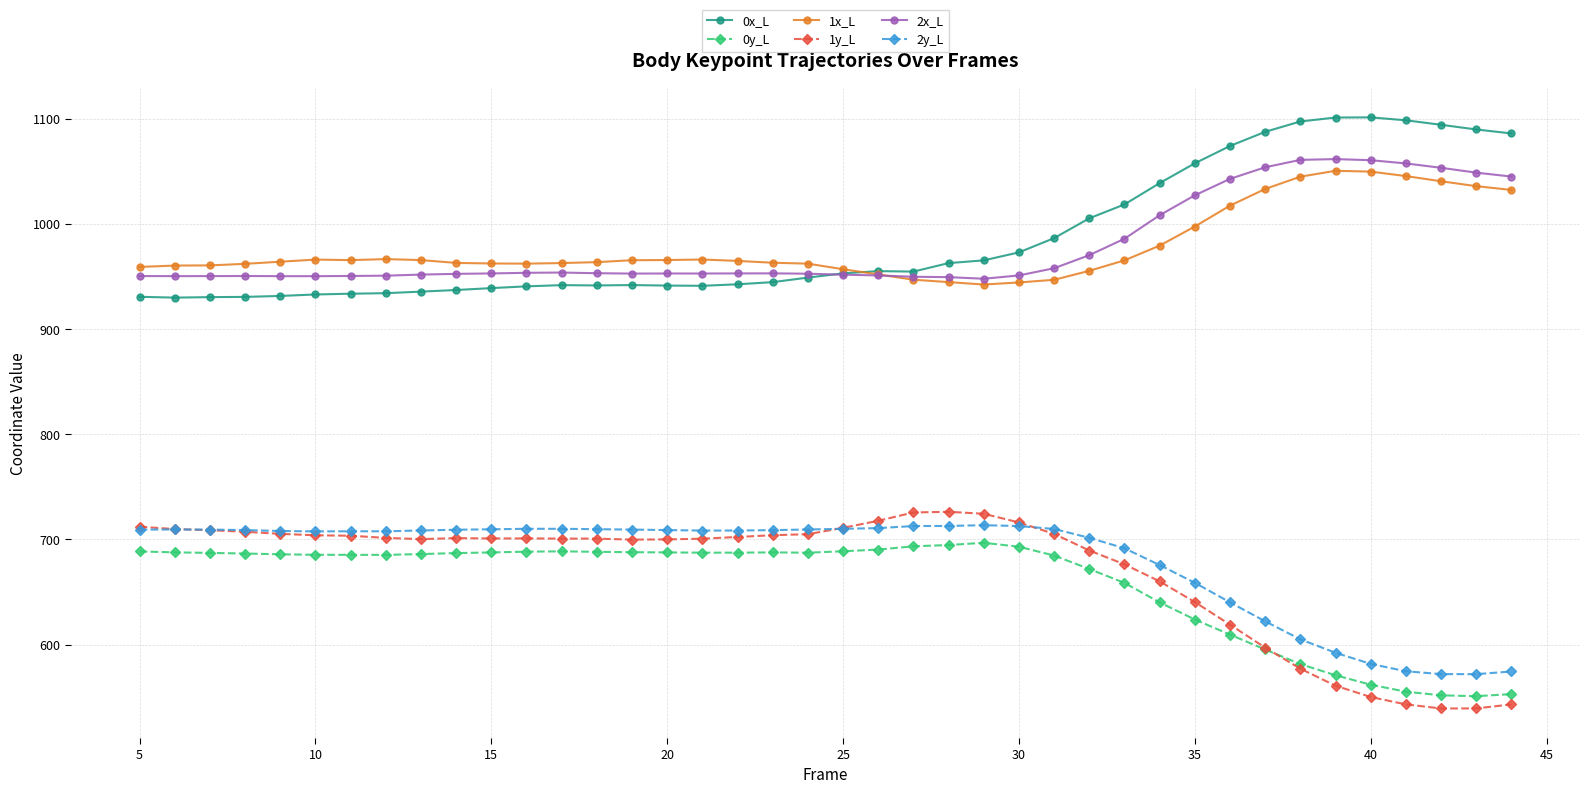

What are all the series names shown in the legend?

0x_L, 0y_L, 1x_L, 1y_L, 2x_L, 2y_L